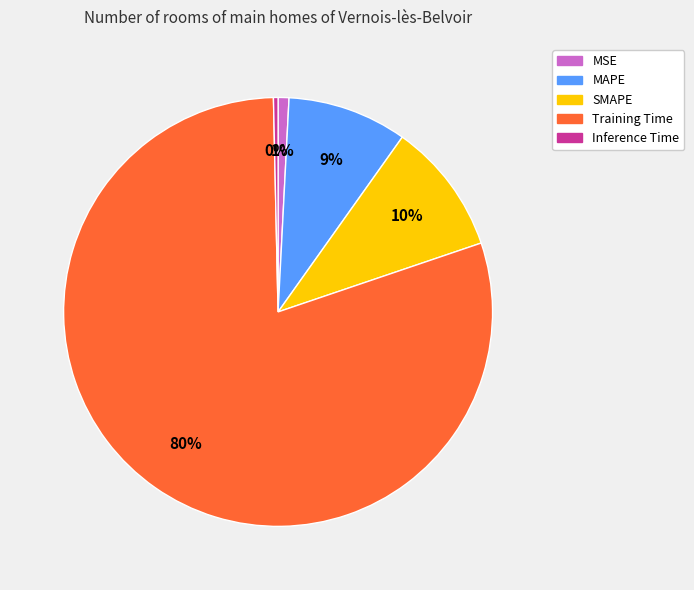

Does any single category account for the majority?

Yes